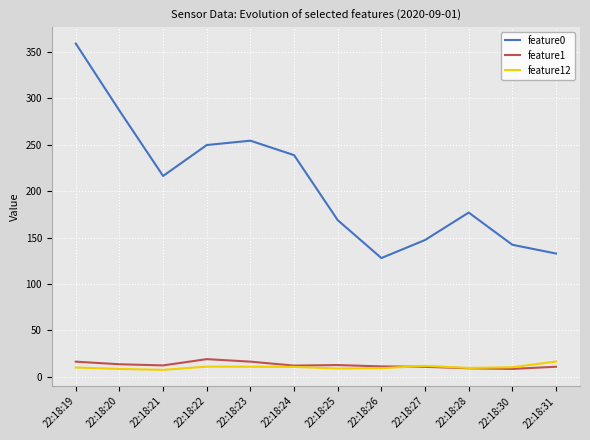

What is the difference between the highest and lowest values at 22:18:27?

136.7